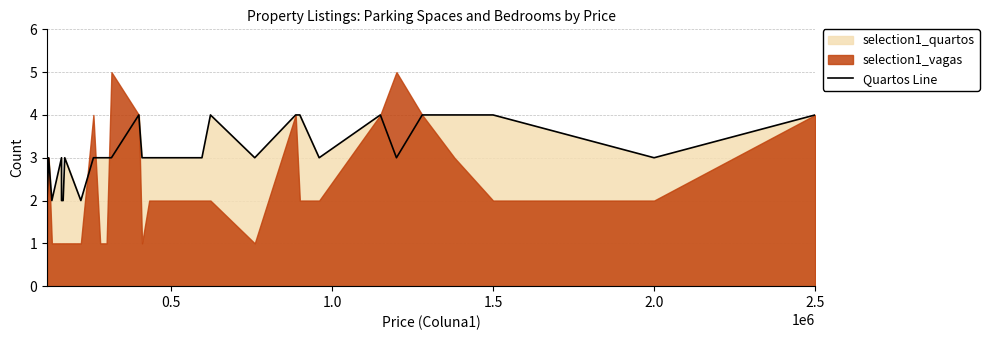

Where is the data nearest to the value 3?

0.5